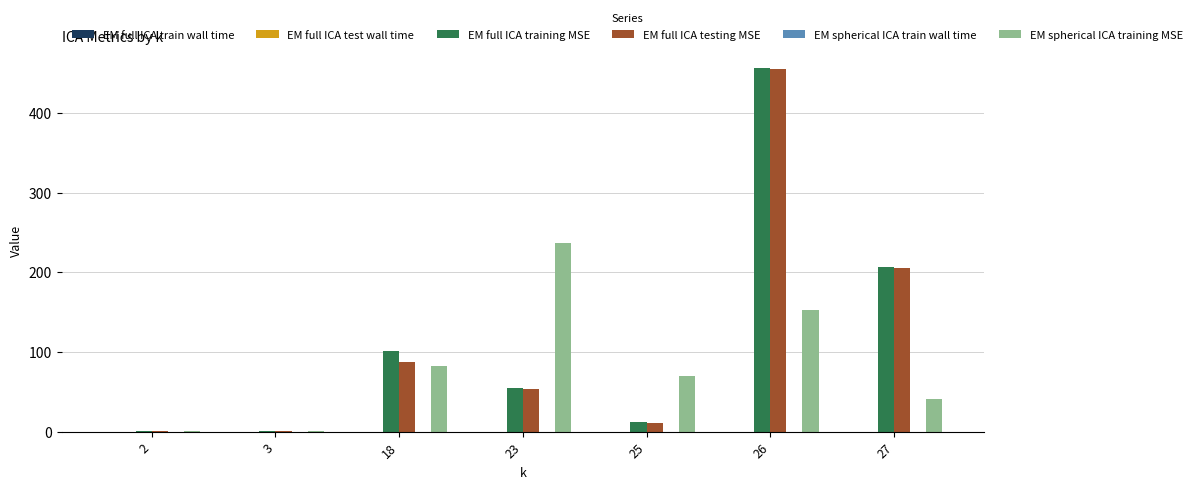

What is the highest value of the EM full ICA training MSE series?

456.4